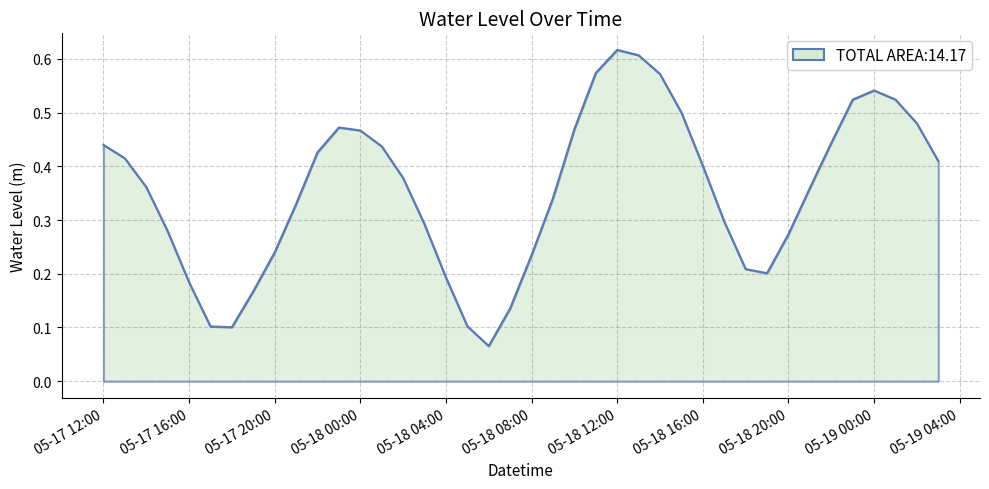

What is the difference between the maximum and second lowest values?

0.5